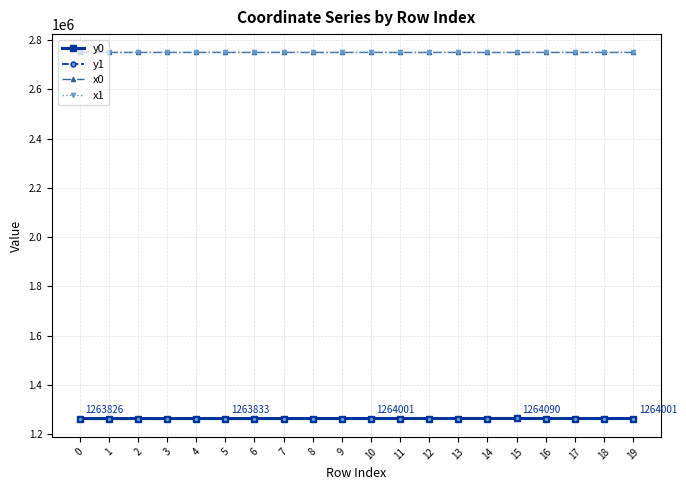

What is the highest value of the x0 series?

2749844.0